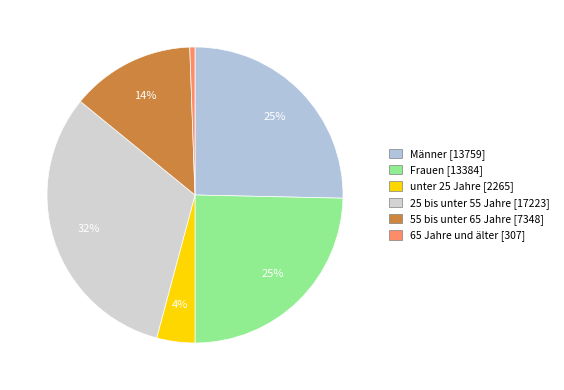

Which category has the smallest portion of the pie?

65 Jahre und älter